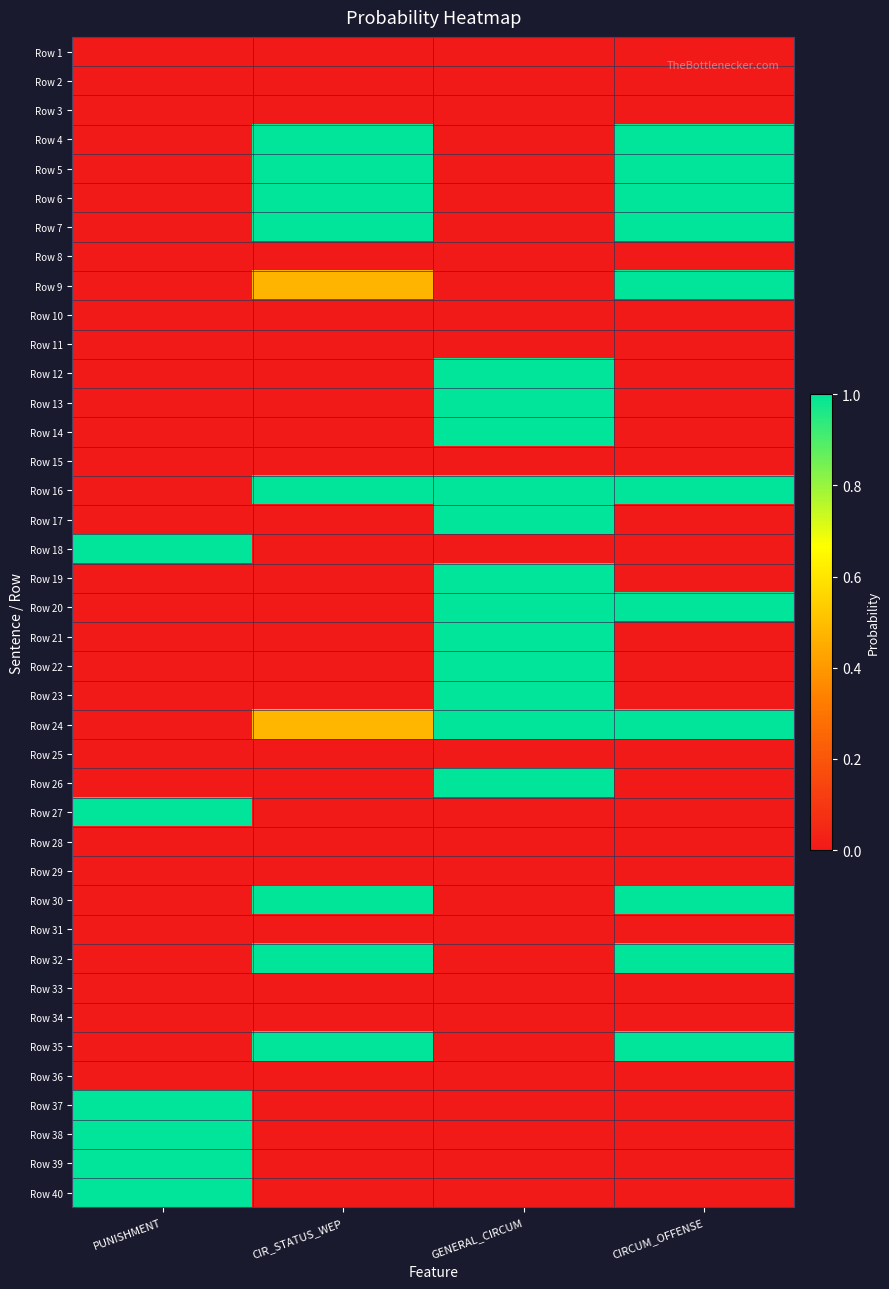

Which has a higher value, CIR_STATUS_WEP or CIRCUM_OFFENSE?

CIR_STATUS_WEP